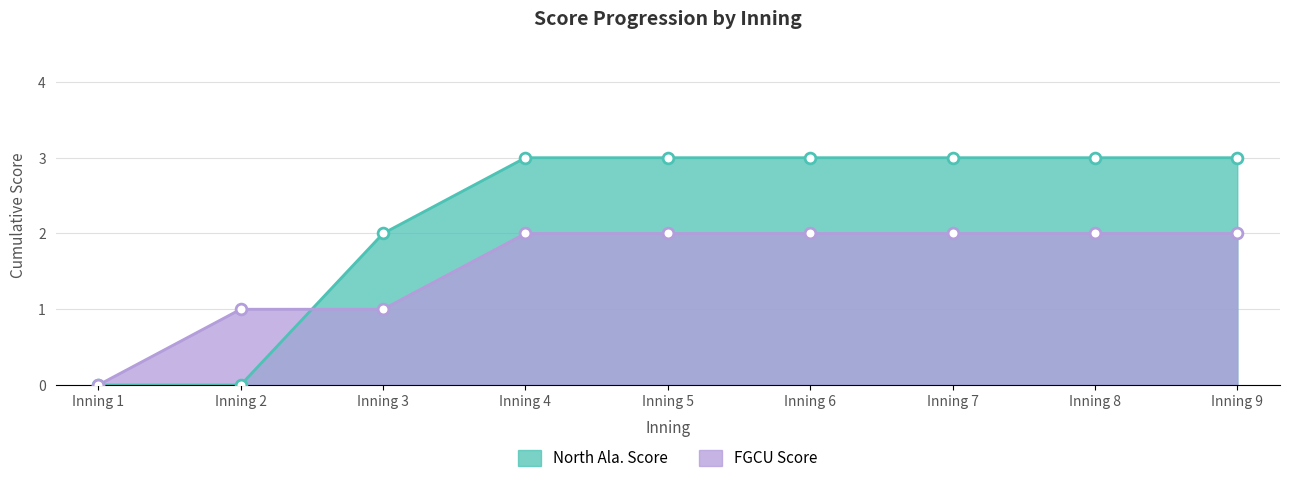

Which series contains the highest Y value?

North Ala. Score